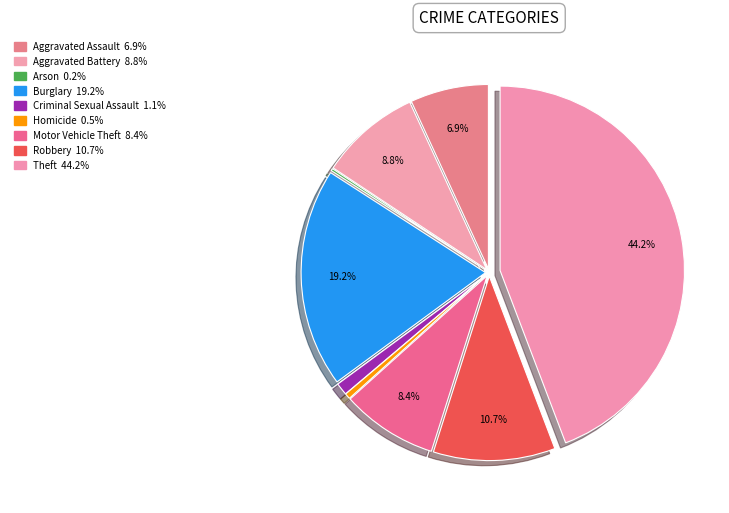

To the nearest percent, what is the average slice percentage?

11%